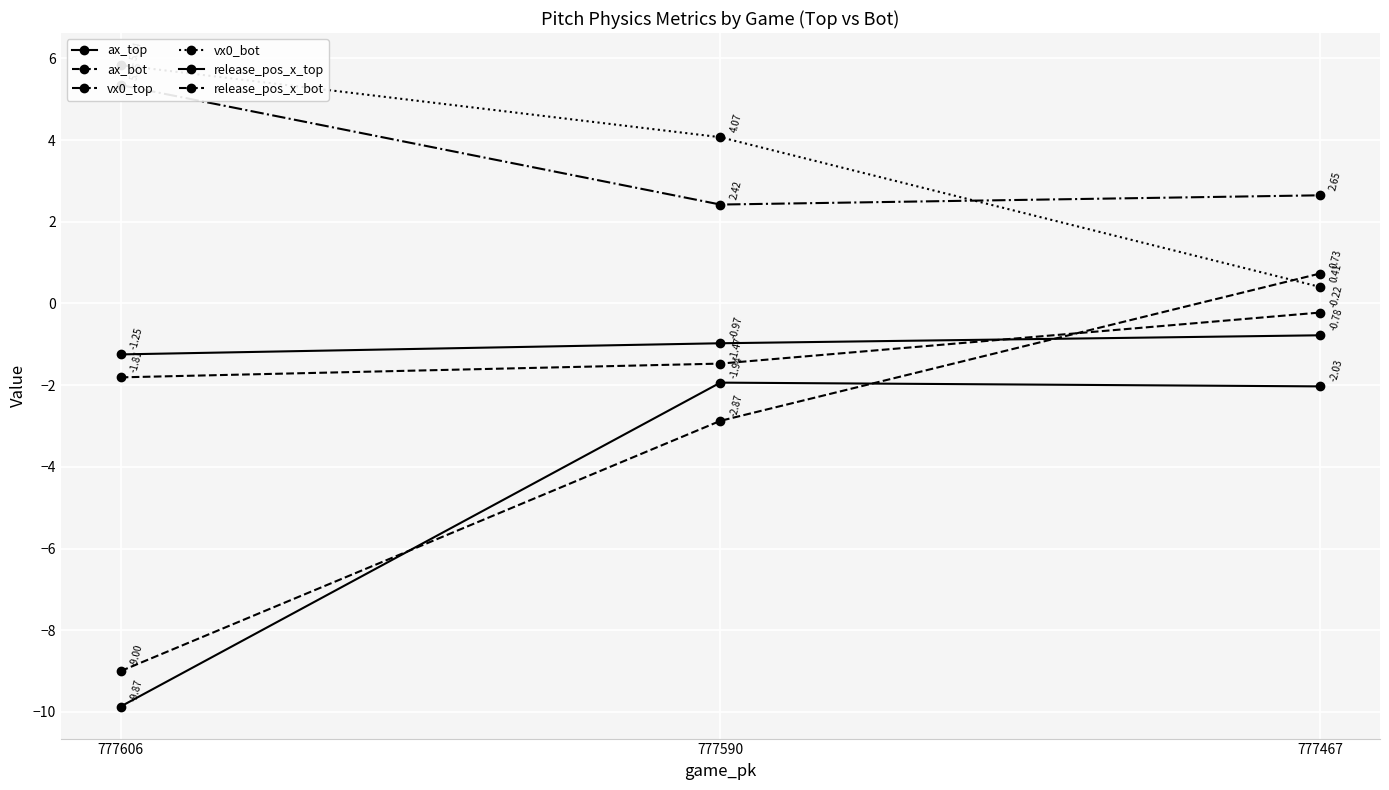

Does the chart display data point markers on the line(s)?

Yes